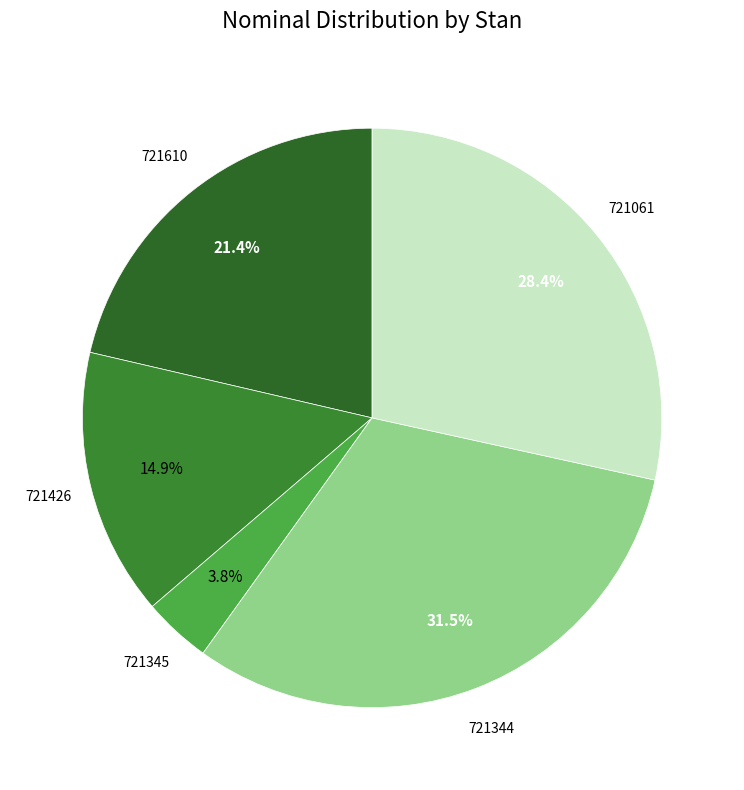

Between 721061 and 721426, which is larger?

721061